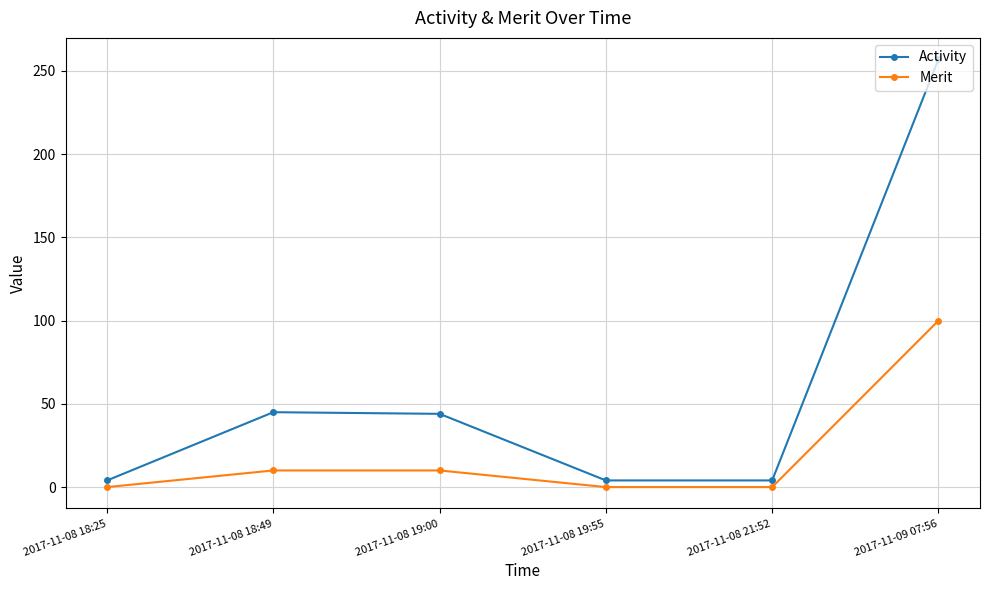

Rank the series at 2017-11-08 18:25 from lowest to highest value.

Merit, Activity